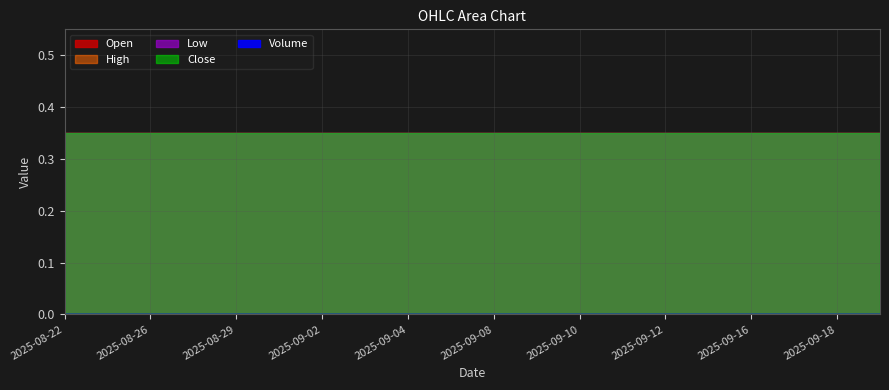

True or false: Low and High cross at least once.

False